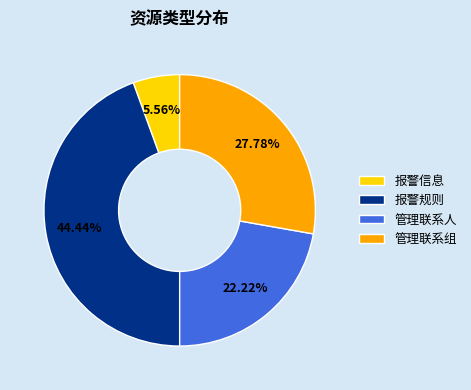

To the nearest percent, what is the average slice percentage?

25%